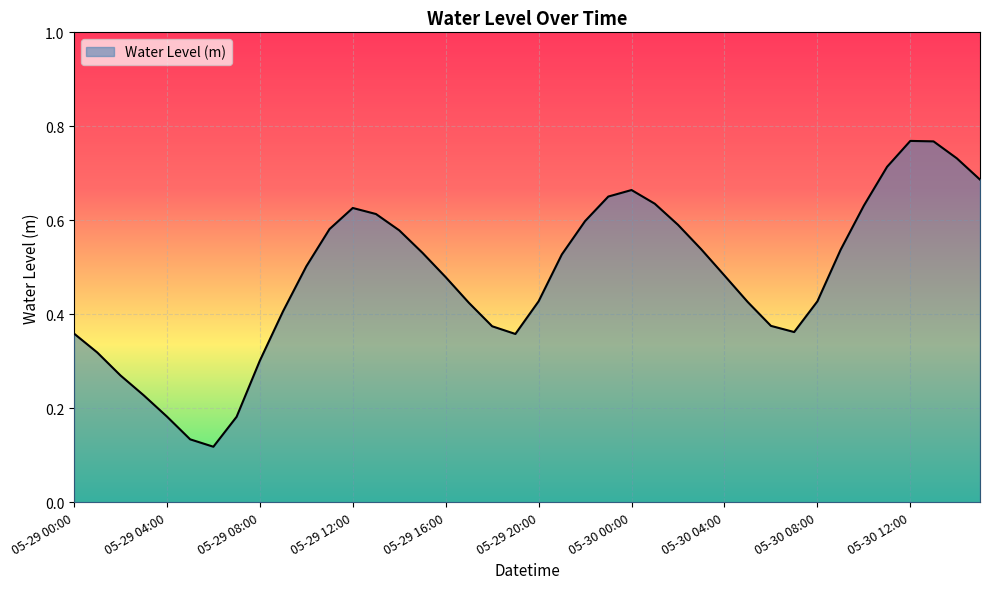

How many lines are shown in the chart?

1